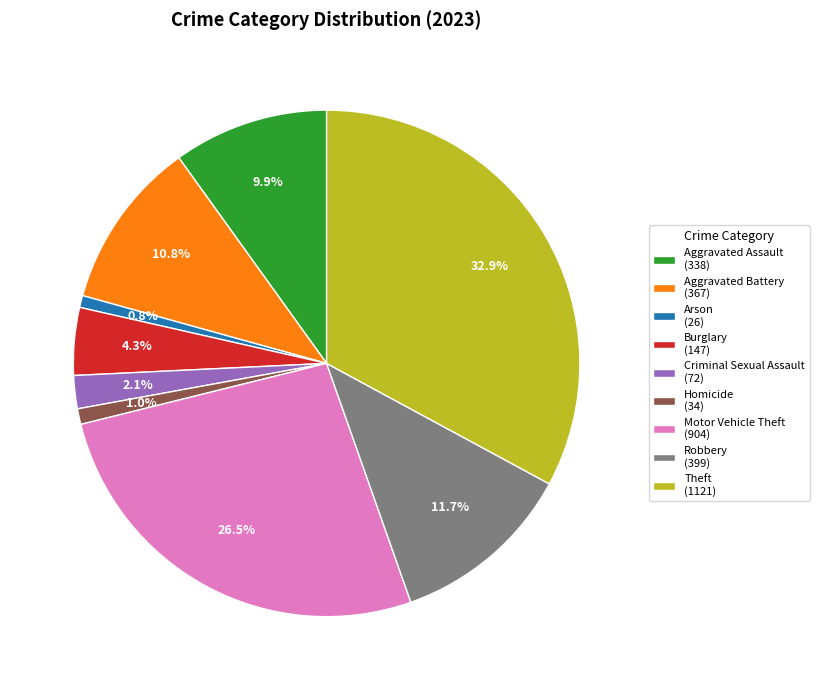

What portion of the pie excludes Aggravated Battery (367)?

89.2%